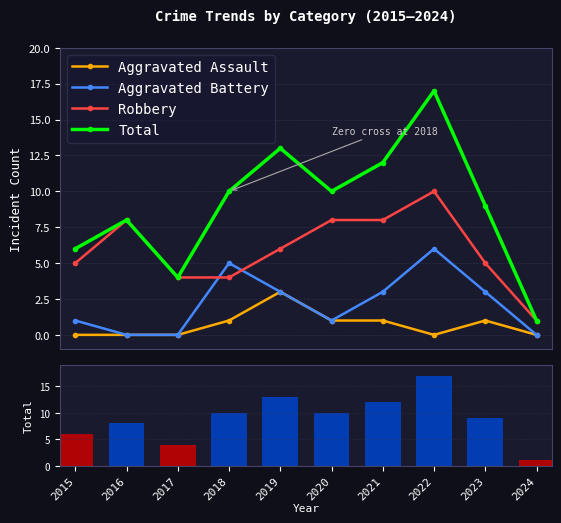

The value of Aggravated Assault at 2015 is -2. True or false?

False